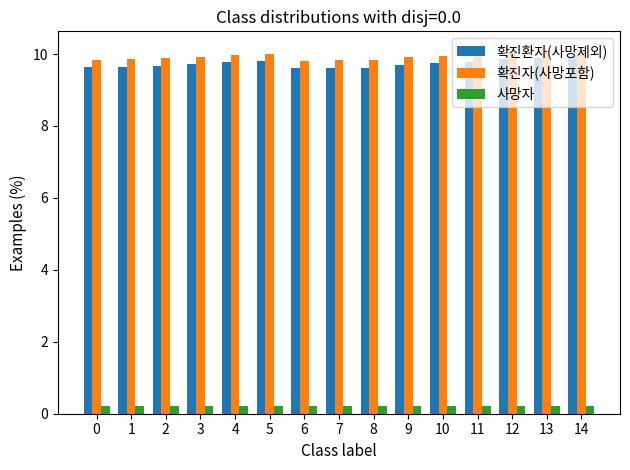

True or false: 사망자 has a value of 0.2 at 4.

True